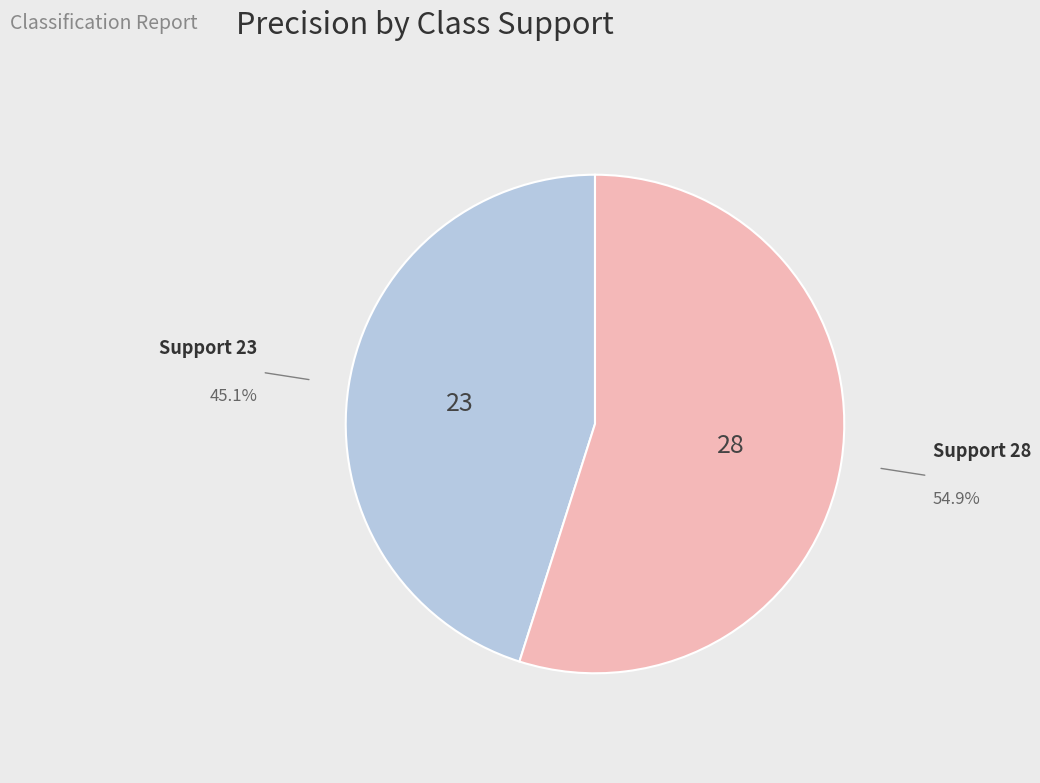

Is there any slice that represents more than half of the pie?

Yes